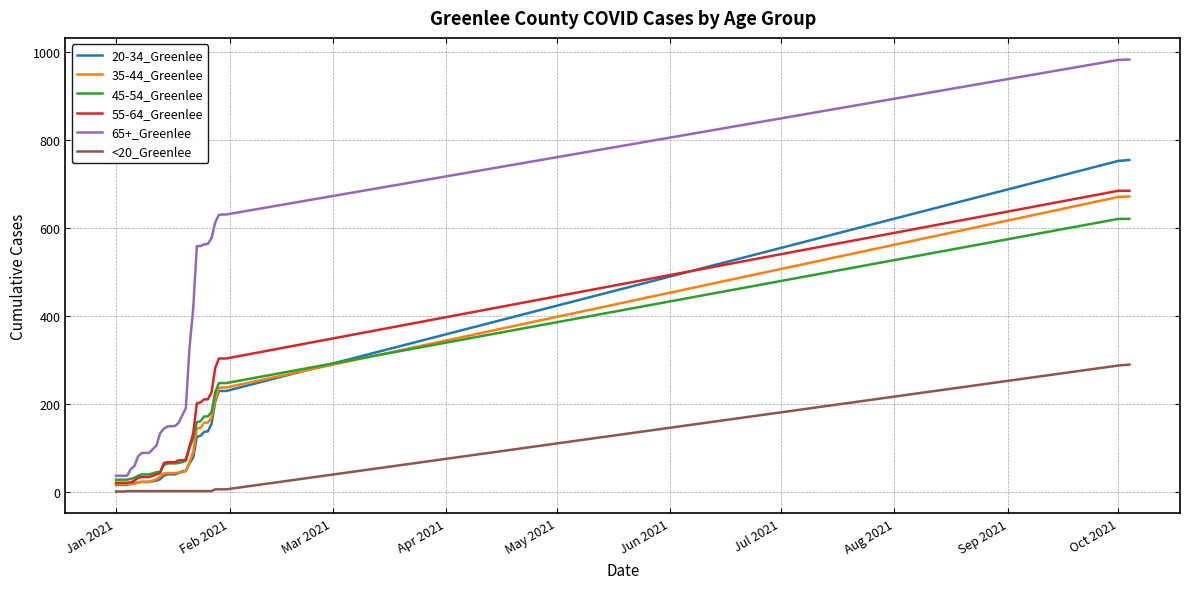

Which series has the largest total across all categories?

65+_Greenlee